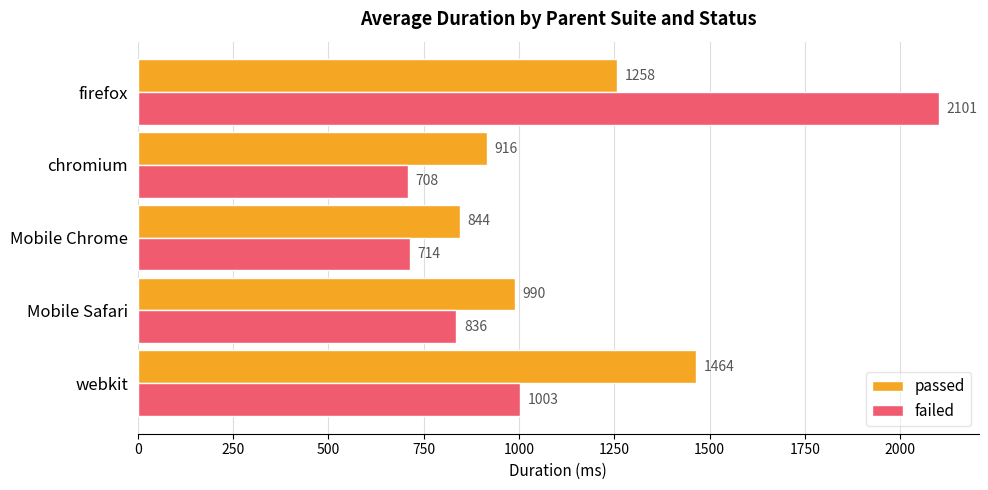

Which series has the widest spread of values?

failed